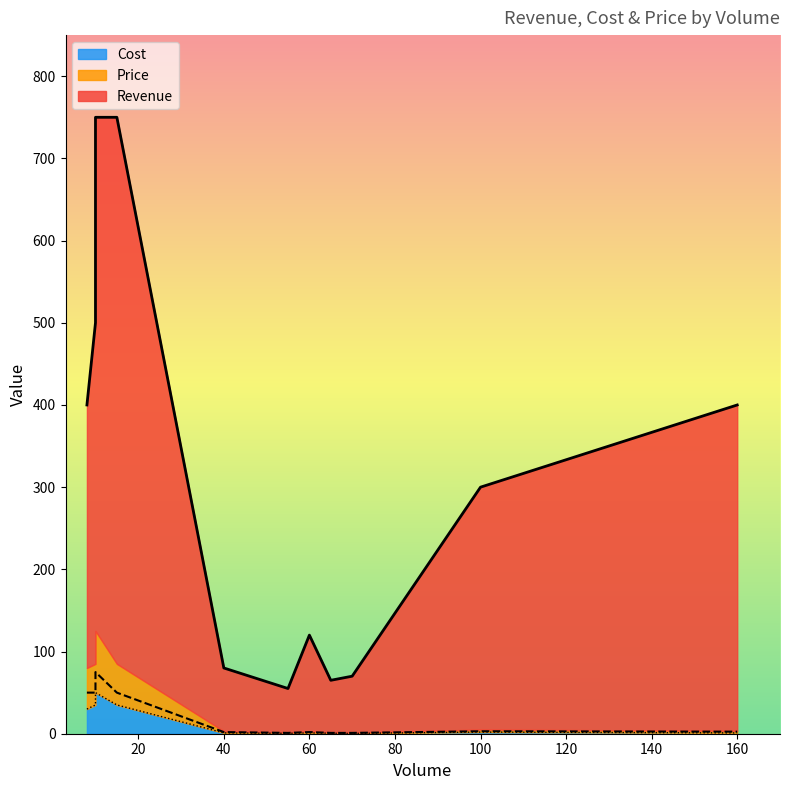

True or false: Cost has a value of 1.4 at 60.

False